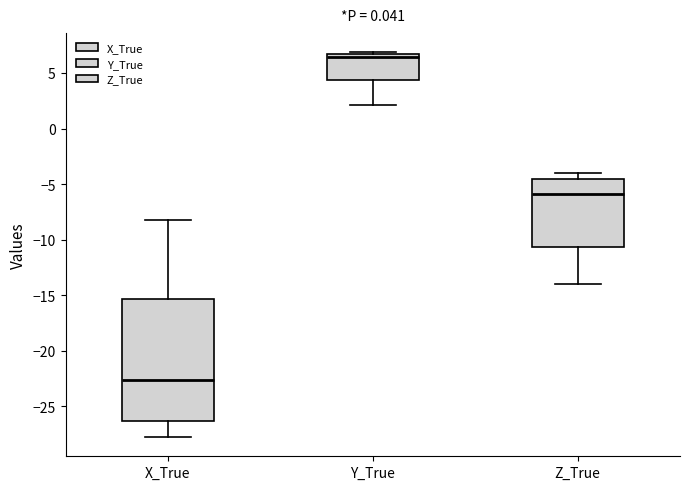

Reading left to right, transcribe this box plot: for each box, give where its median line is, the range the box spans, and where its two whiskers end, as read against the y-axis. The values are not printed on the chart, so give them approximately, as read against the axis.

X_True: median -22.5, box -26.5 to -15.5, whiskers -28.0 to -8.5
Y_True: median 6.5 (just below the box's upper edge), box 4.5 to 6.5, whiskers 2.0 to 7.0
Z_True: median -6.0, box -10.5 to -4.5, whiskers -14.0 to -4.0